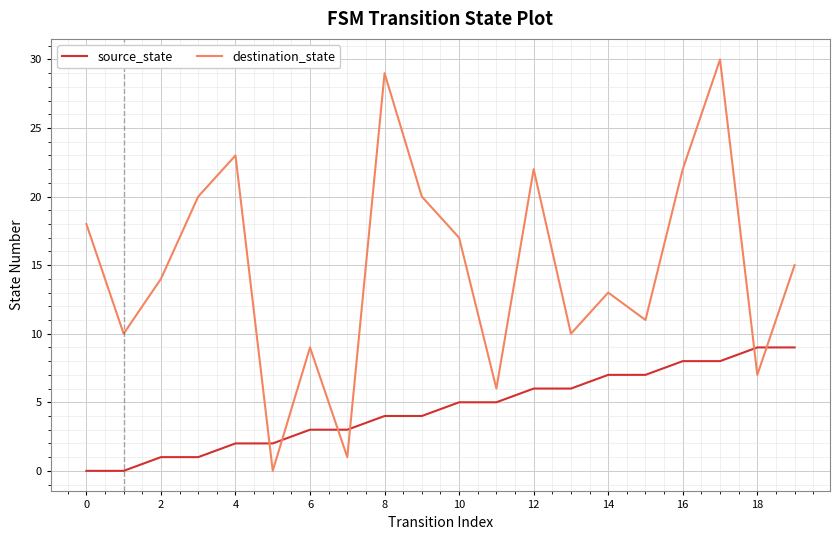

True or false: source_state and destination_state cross at least once.

True